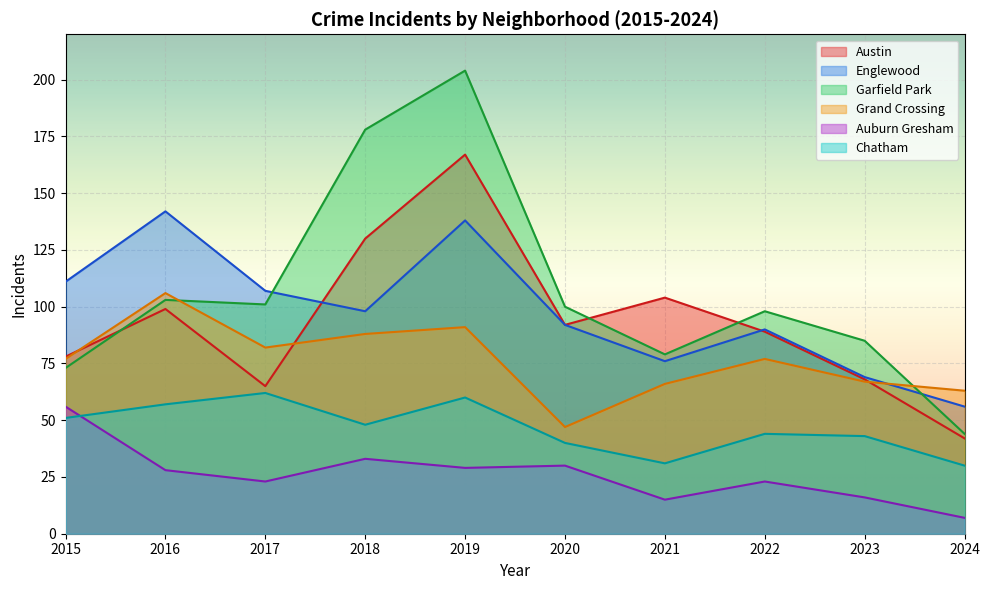

At which category is the sum across all series the highest?

2019